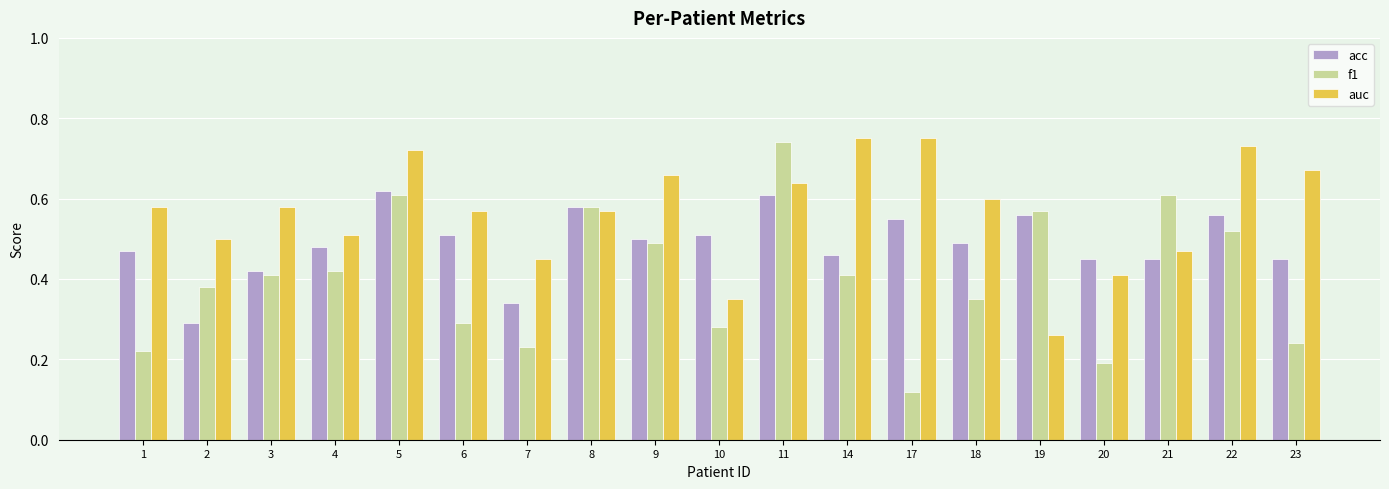

What are all the series names shown in the legend?

acc, f1, auc